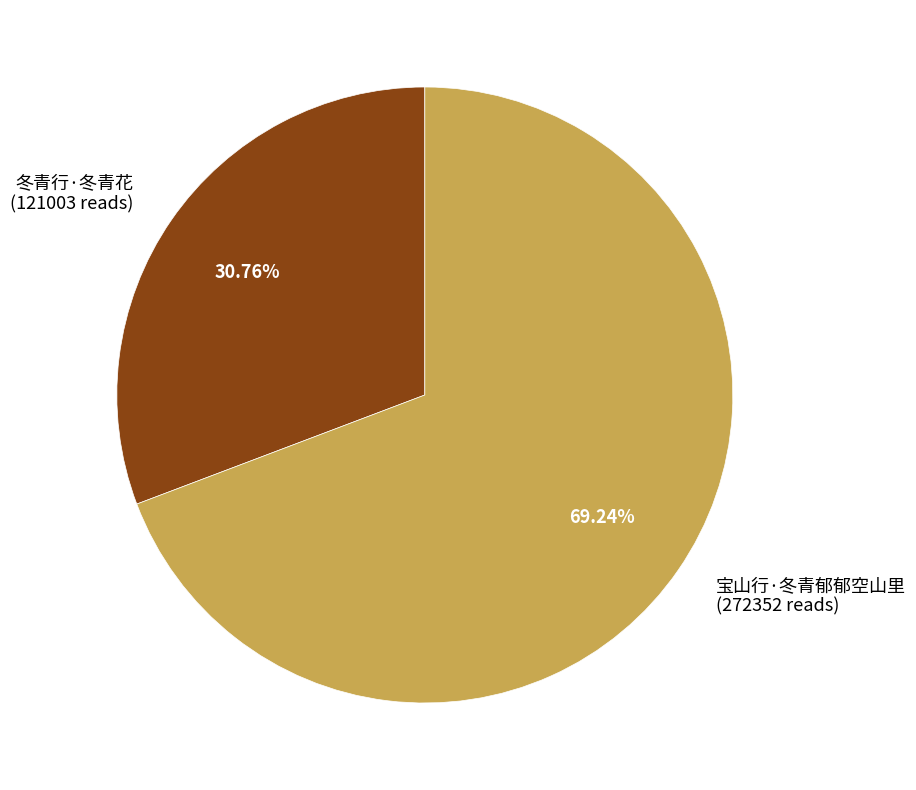

What is the ratio of the value at 冬青行·冬青花 to the value at 宝山行·冬青郁郁空山里?

0.4